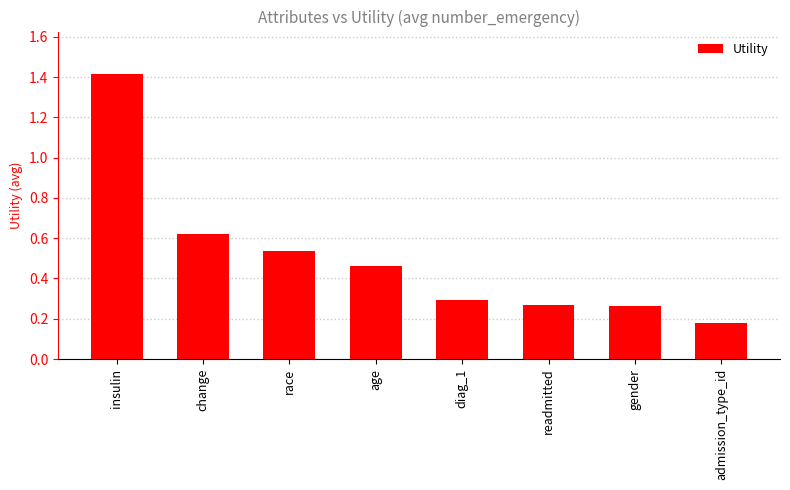

The chart shows a value of 1.4 at insulin. True or false?

True